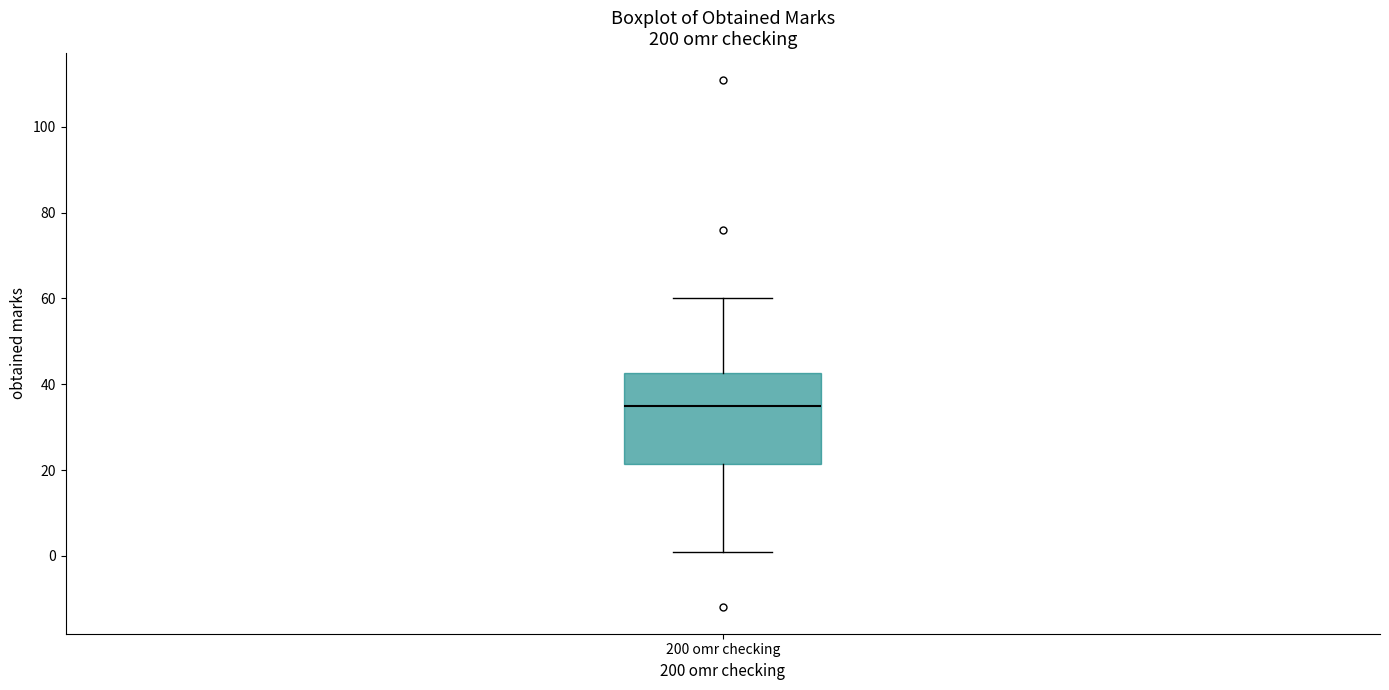

Where does the median line of the box for 200 omr checking sit on the y-axis? The values are not printed on the chart, so give them approximately, as read against the axis.

36